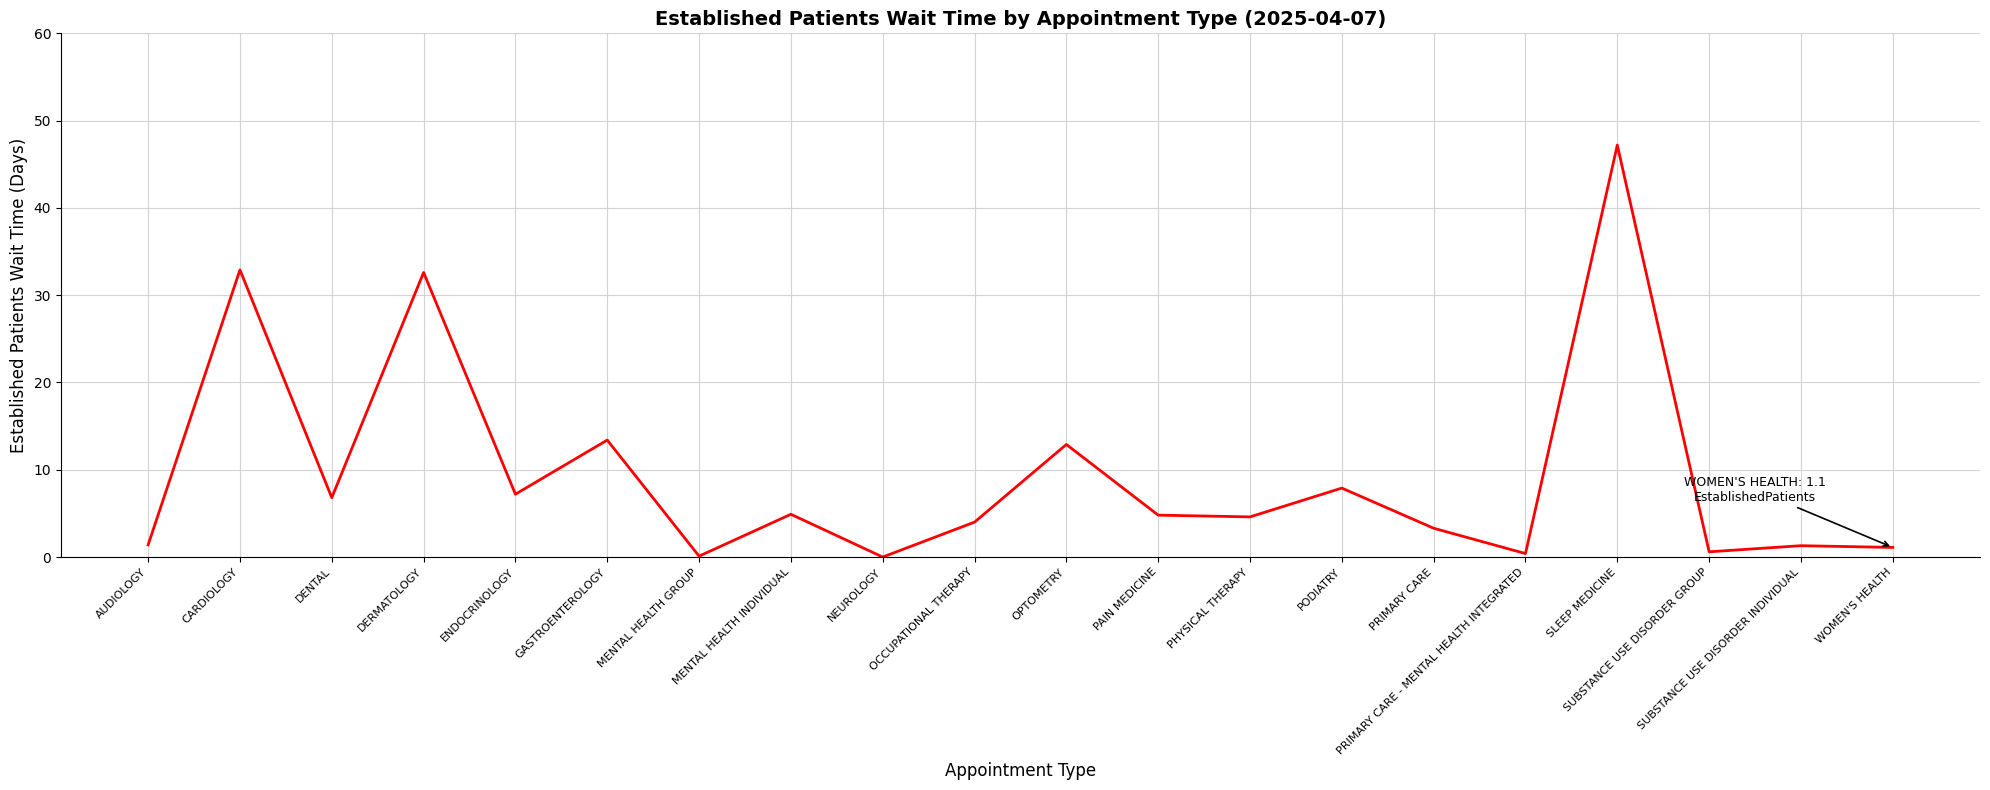

The chart shows a value of 4.6 at PHYSICAL THERAPY. True or false?

True